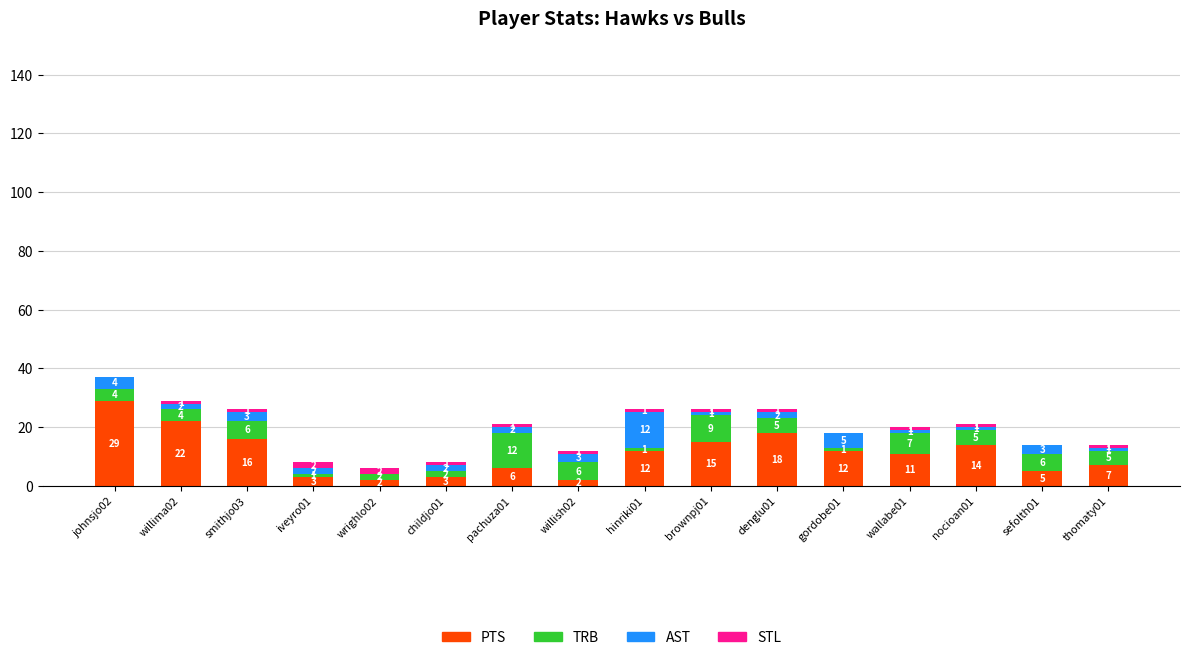

Which category has the highest value in the PTS series?

johnsjo02